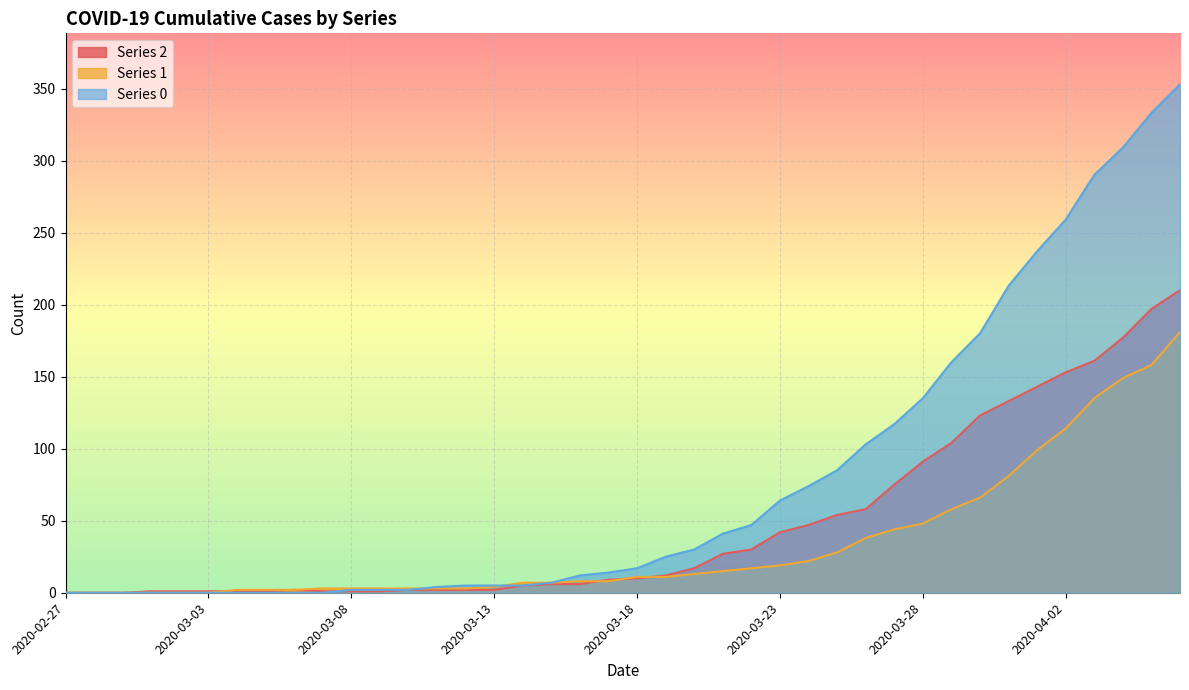

Rank the series by their maximum value, from lowest to highest.

Series 1, Series 2, Series 0